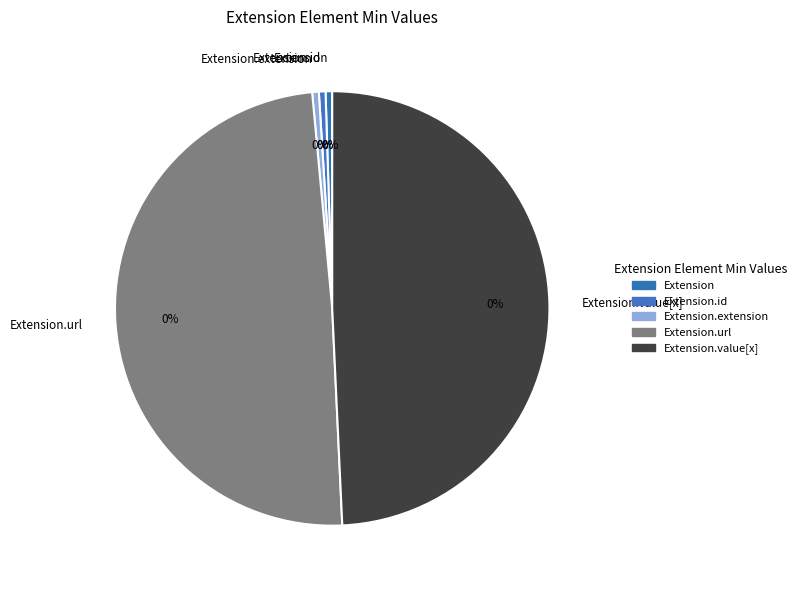

Is it true that Extension.extension is 6% of the pie?

False